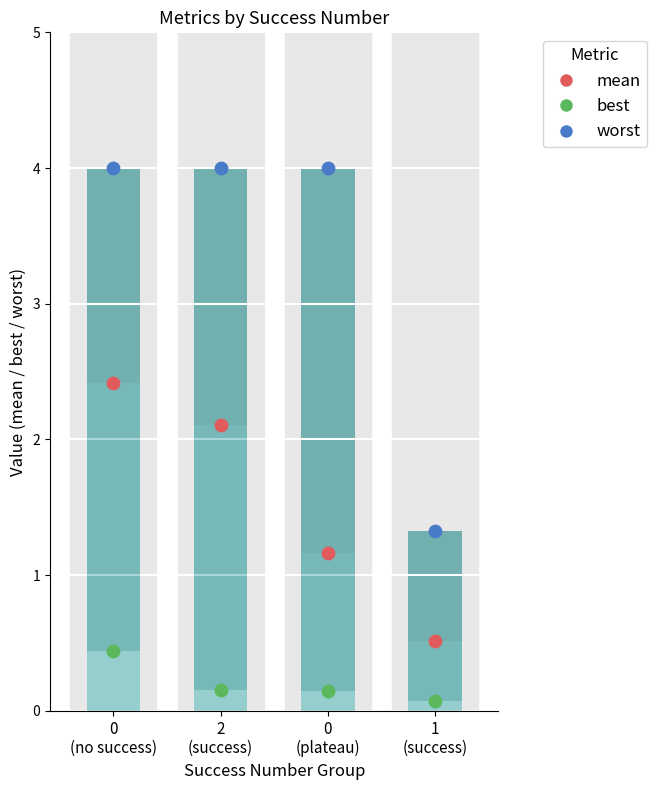

Which series has the largest total across all categories?

worst